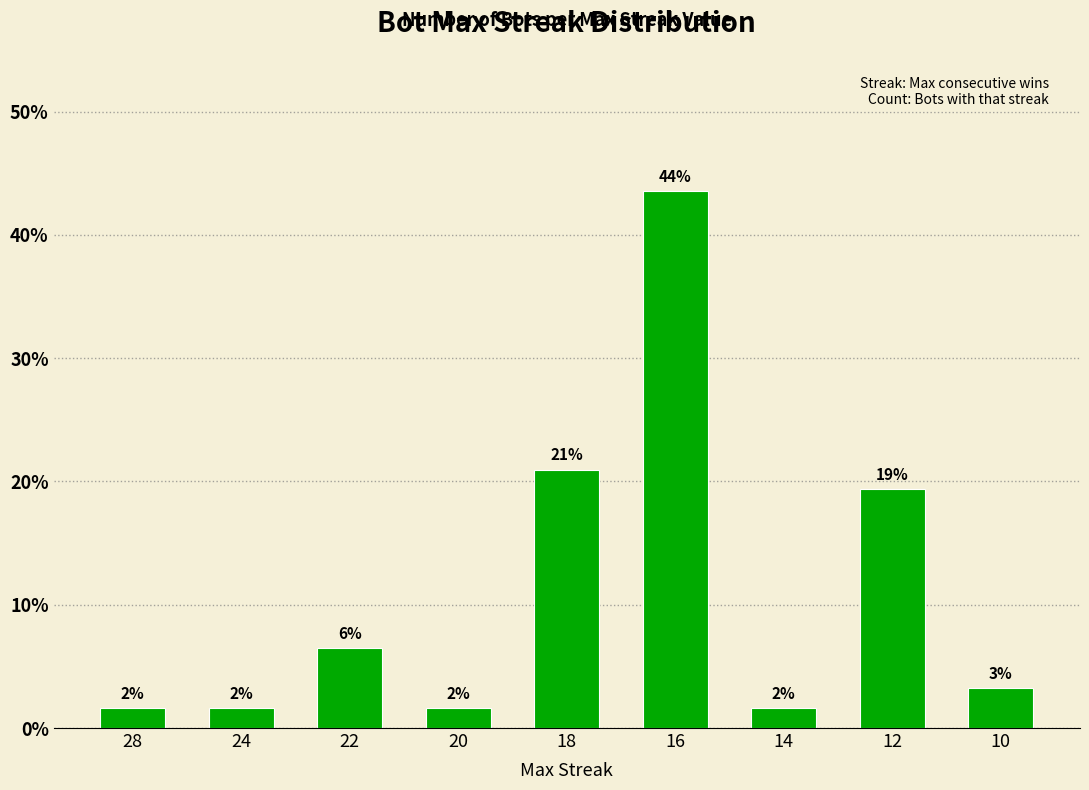

Does the chart contain any negative values?

No